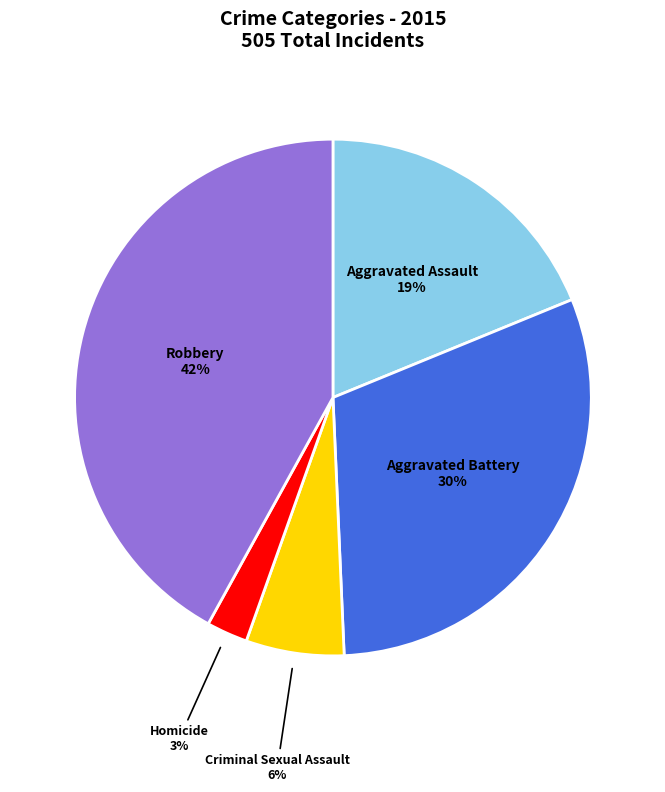

What is the smallest slice in the pie chart?

Homicide